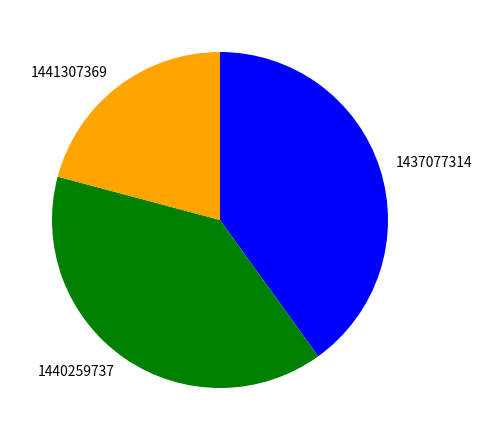

Is it true that 1441307369 is 21% of the pie?

True